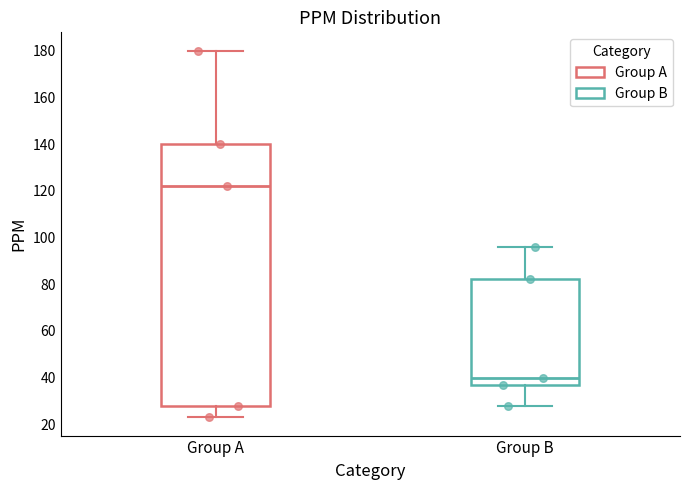

Reading left to right, read every box against the y-axis: the position of its median line, the range the box covers, and the ends of its whiskers. The values are not printed on the chart, so give them approximately, as read against the axis.

Group A: median 122, box 28 to 140, whiskers 24 to 180
Group B: median 40, box 38 to 82, whiskers 28 to 96